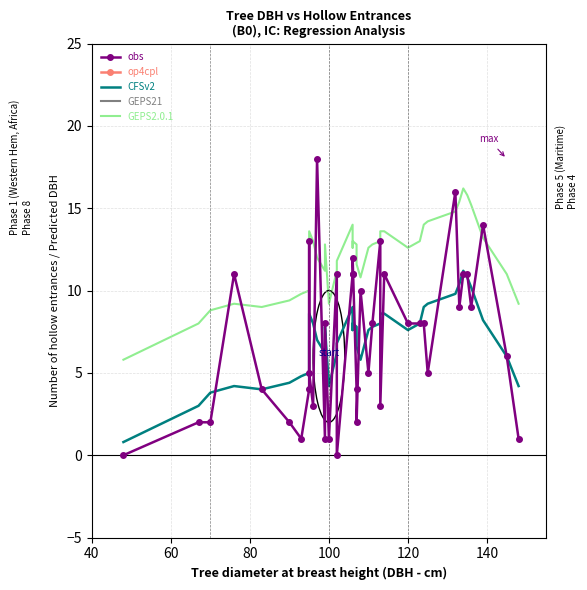

How many lines are shown in the chart?

5